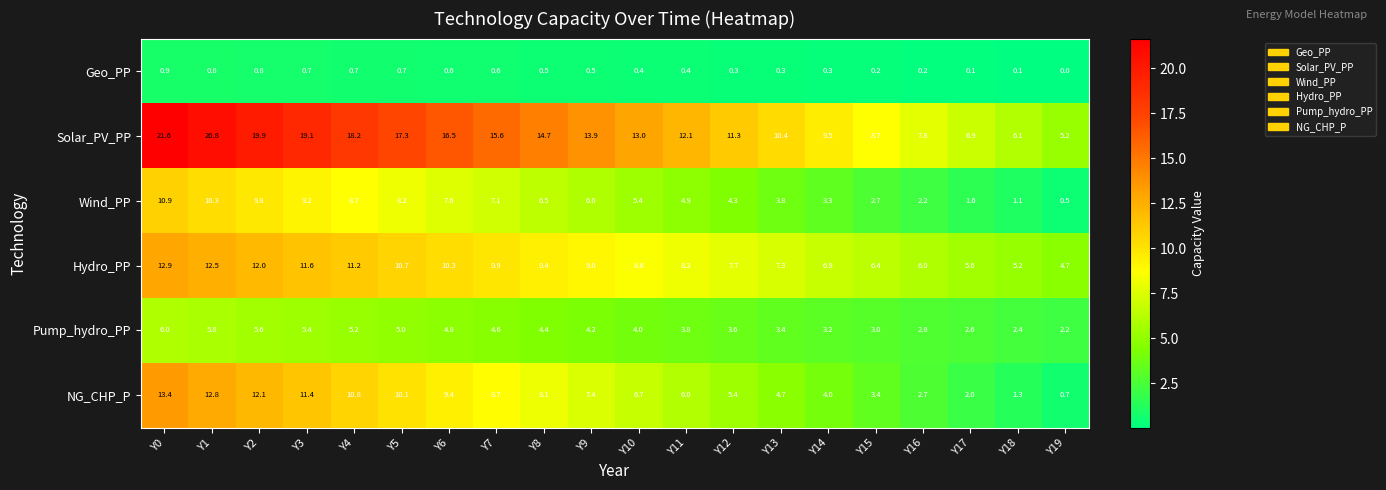

Which label corresponds to the smallest value in the chart?

Y19